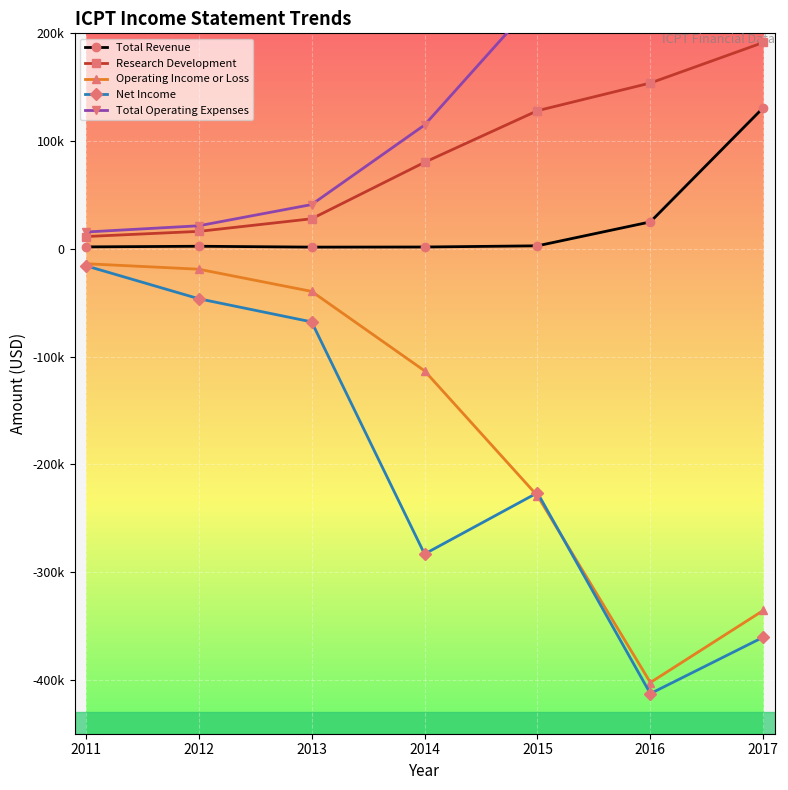

At which category is the sum across all series the highest?

2017